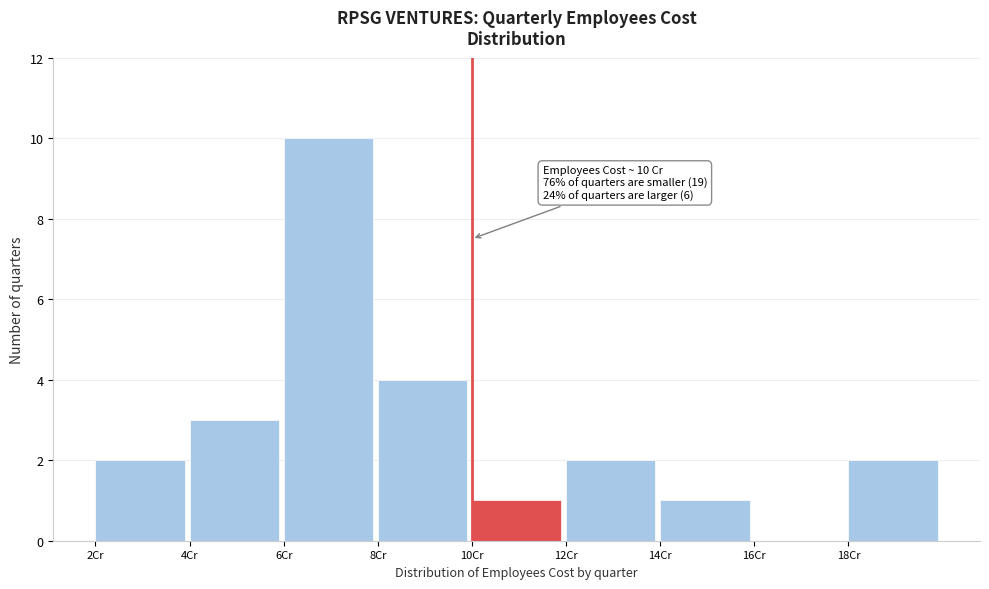

Which range on the x-axis has the tallest bar?

6 to 8